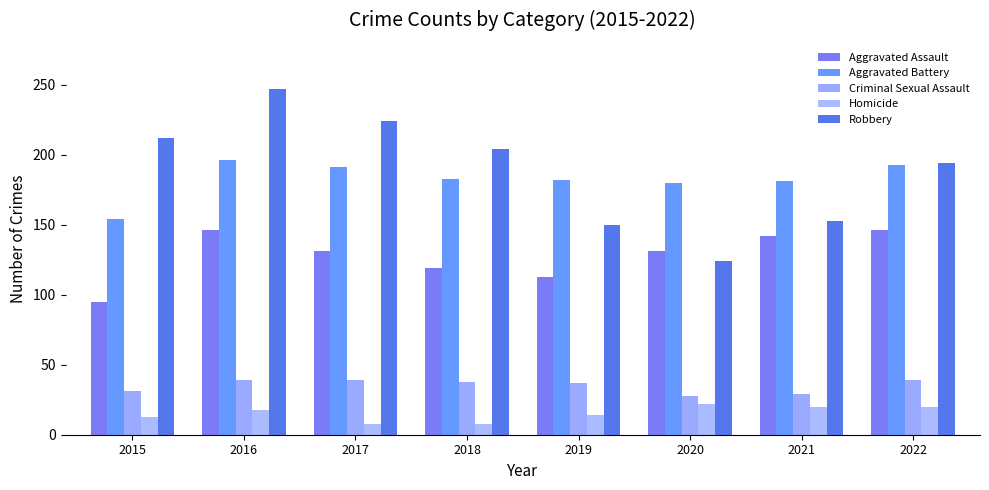

Does the chart contain stacked bars?

No